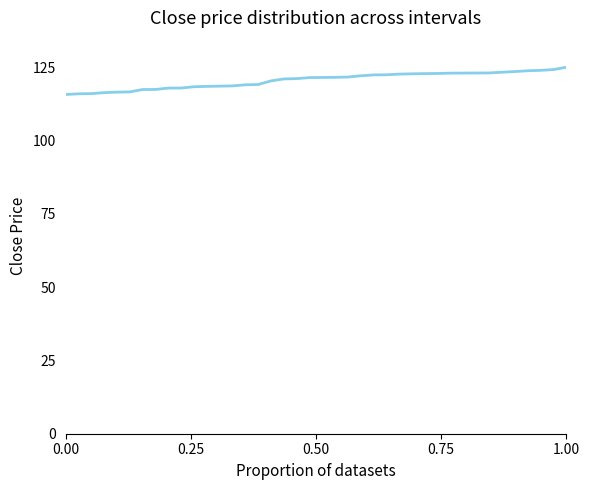

Does the chart have visible grid lines?

No